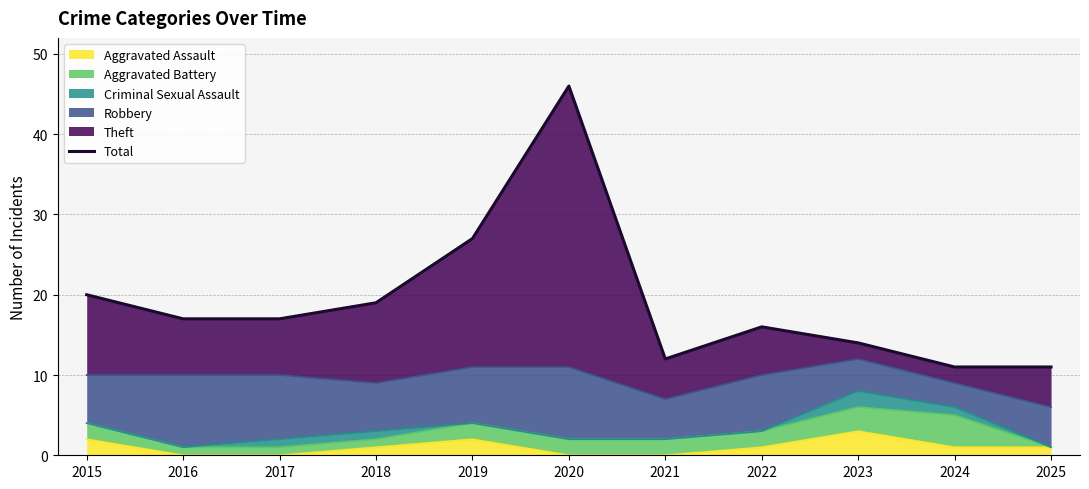

Which has a higher value, 2019 or 2025?

2019